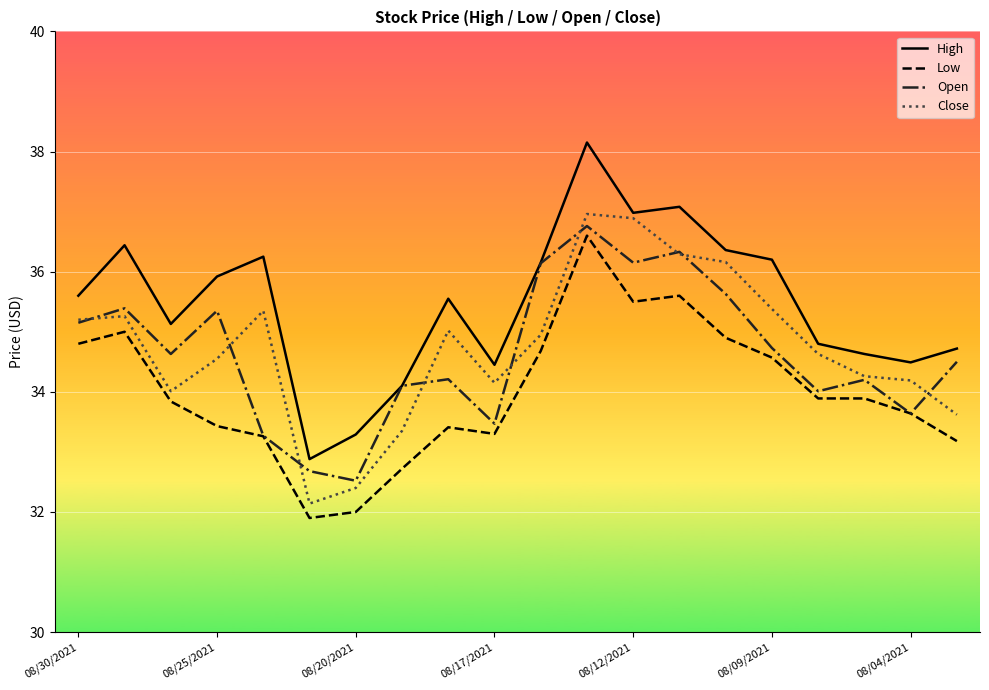

Which series has the largest total across all categories?

High